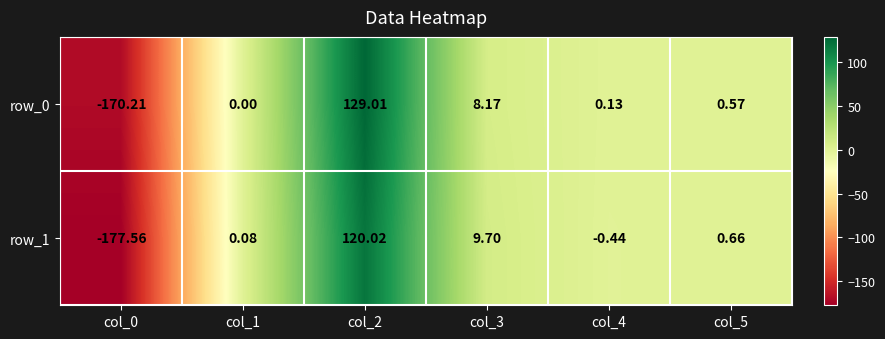

How many series are shown in this chart?

2